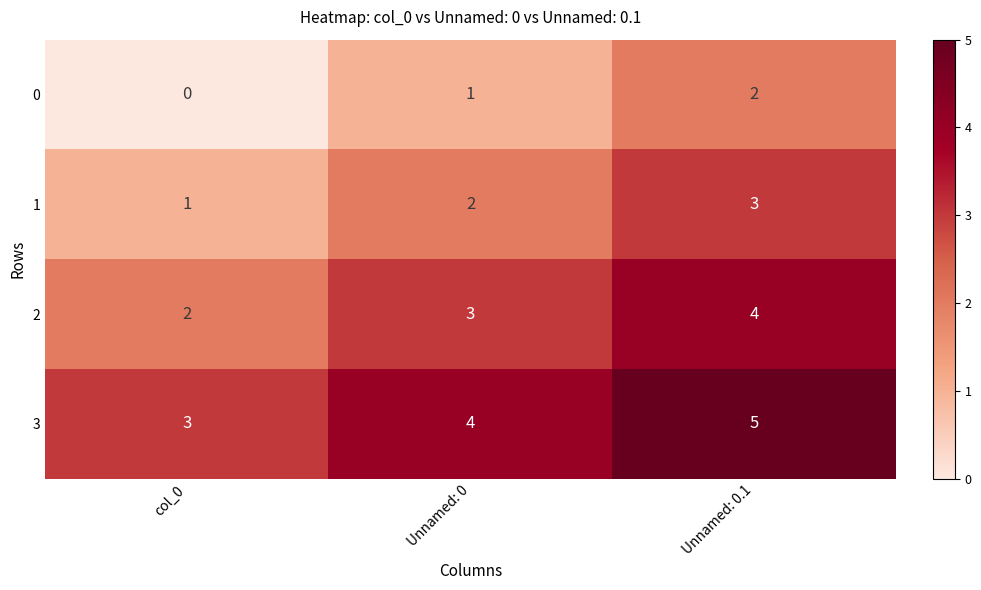

What value does the 3 series have at Unnamed: 0?

4